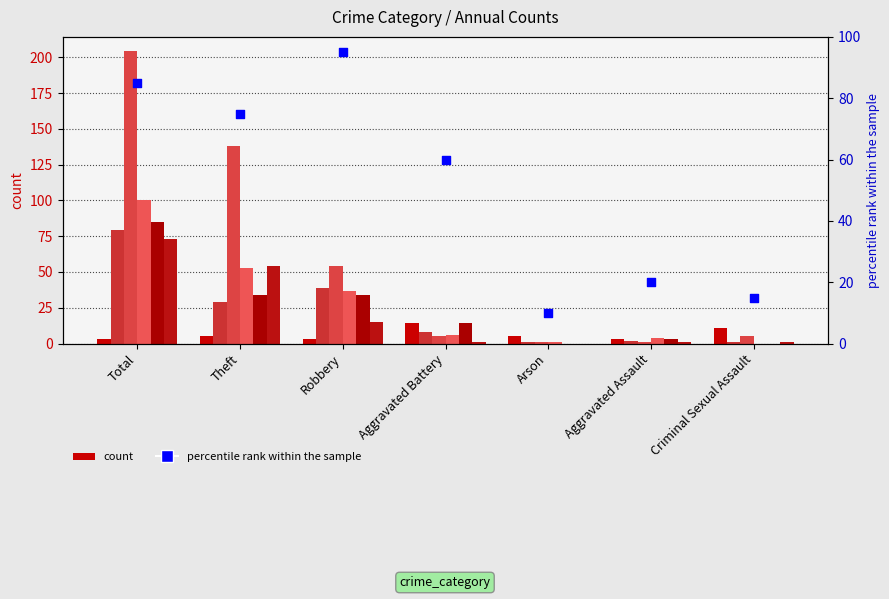

Approximately how many times larger is the value at Robbery compared to Arson?

9.5